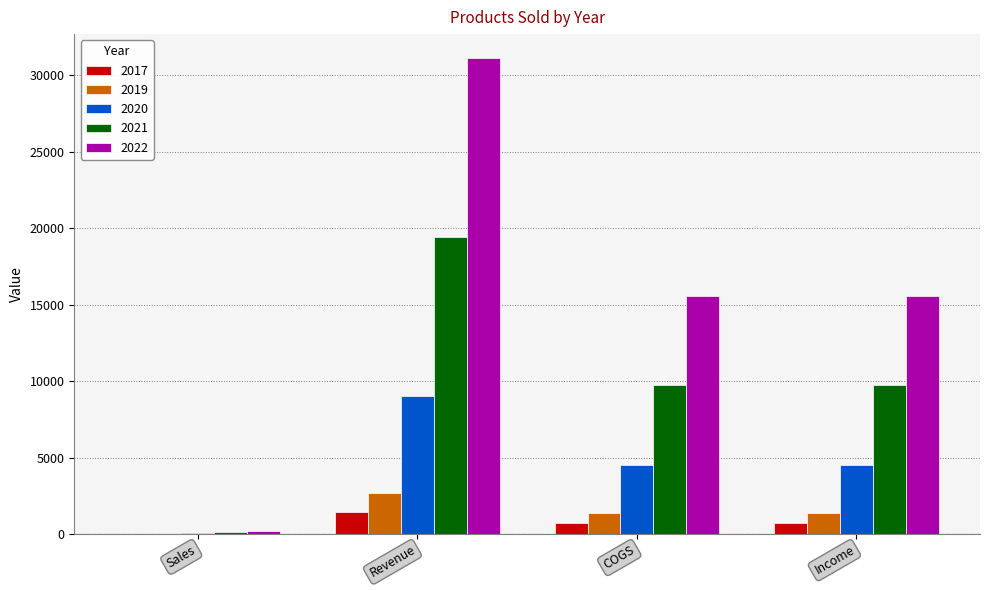

The value of 2022 at COGS is 15570. True or false?

True